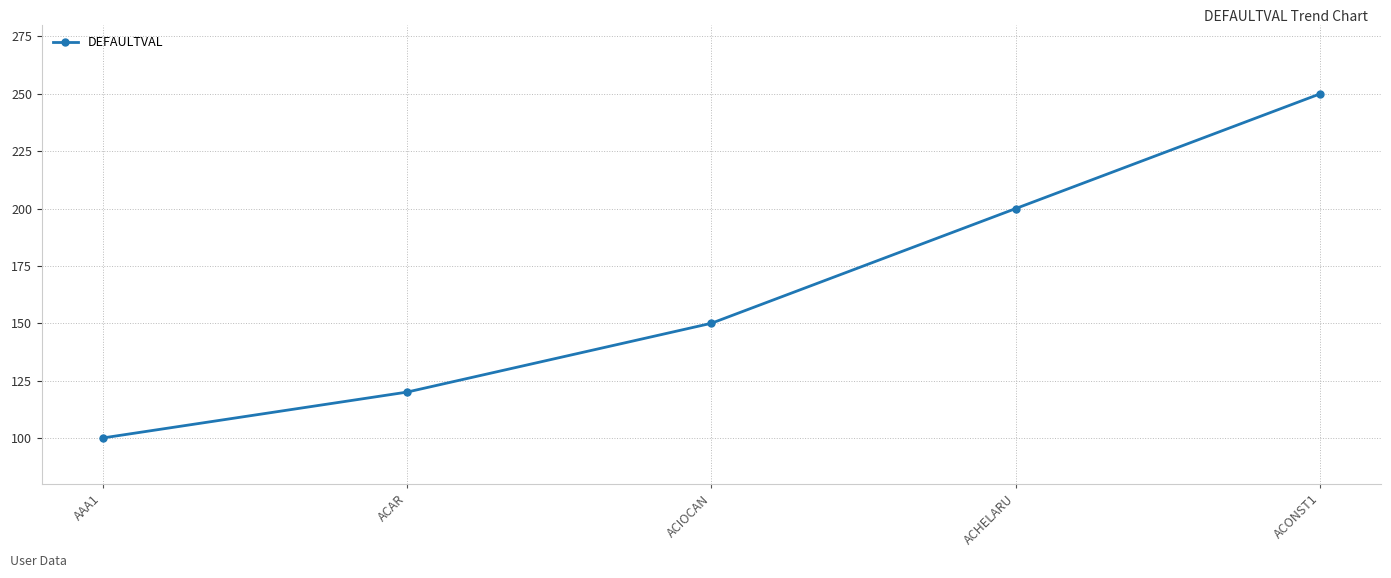

What is the difference between the maximum and second lowest values?

130